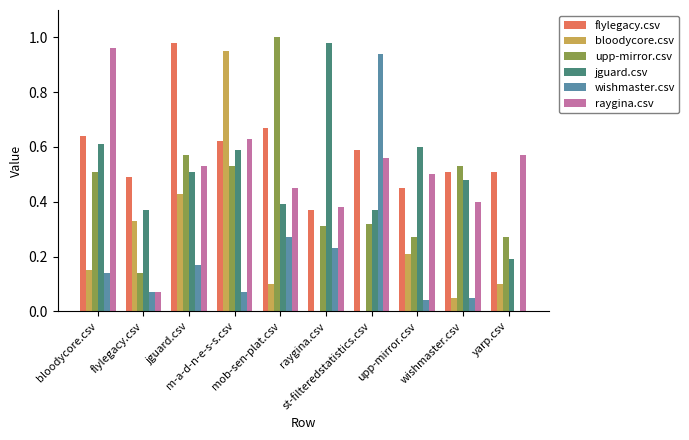

At which label is flylegacy.csv closest to 0?

raygina.csv